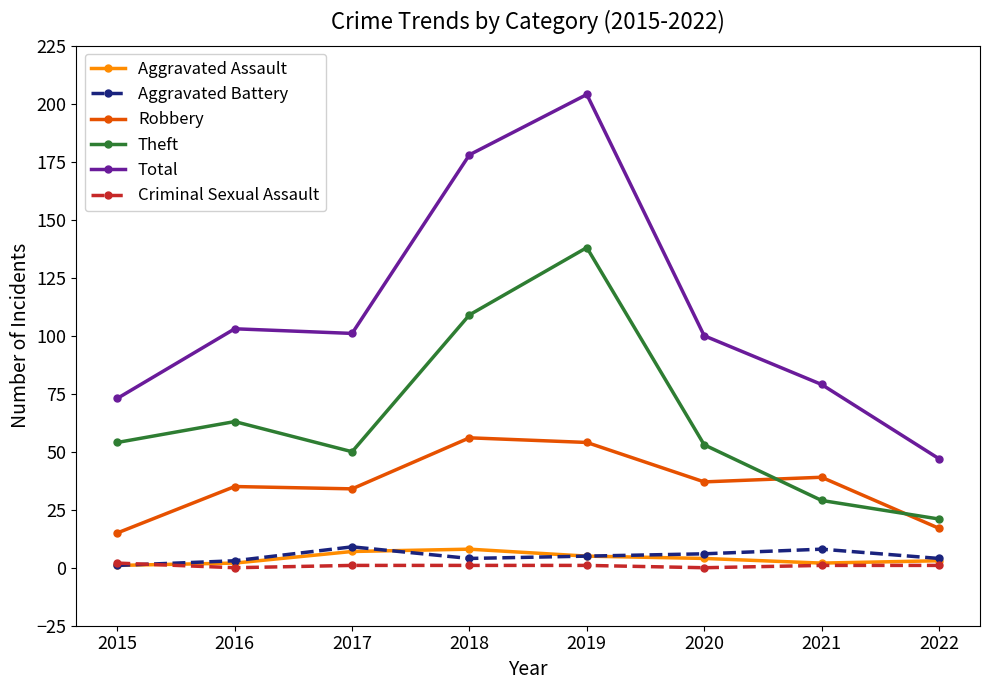

At which category does Theft reach its first local valley?

2017